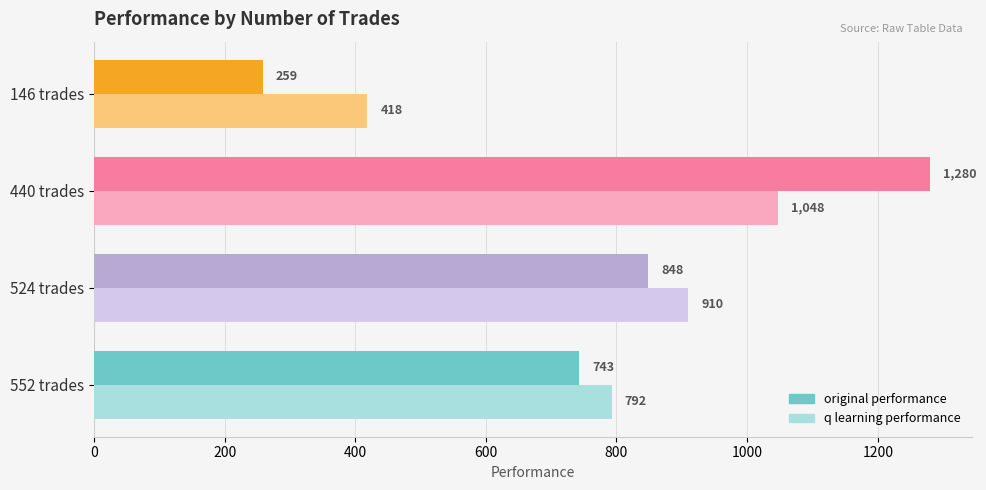

Which category has the highest value in the original performance series?

440 trades